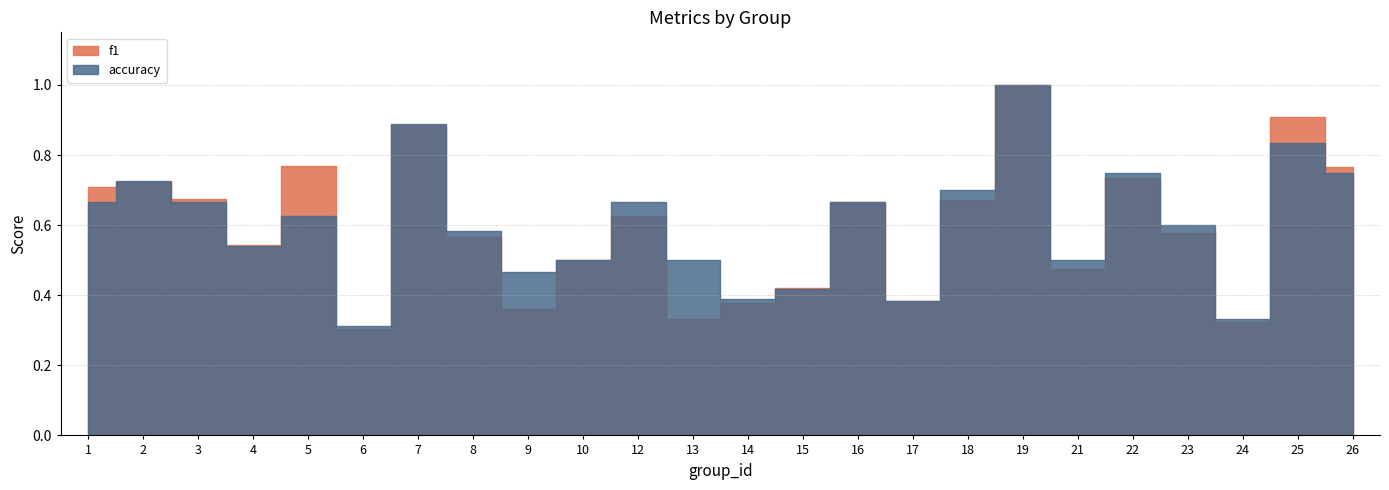

Rank the categories by accuracy value from lowest to highest.

6, 24, 17, 14, 15, 9, 10, 13, 21, 4, 8, 23, 5, 1, 3, 12, 16, 18, 2, 22, 26, 25, 7, 19